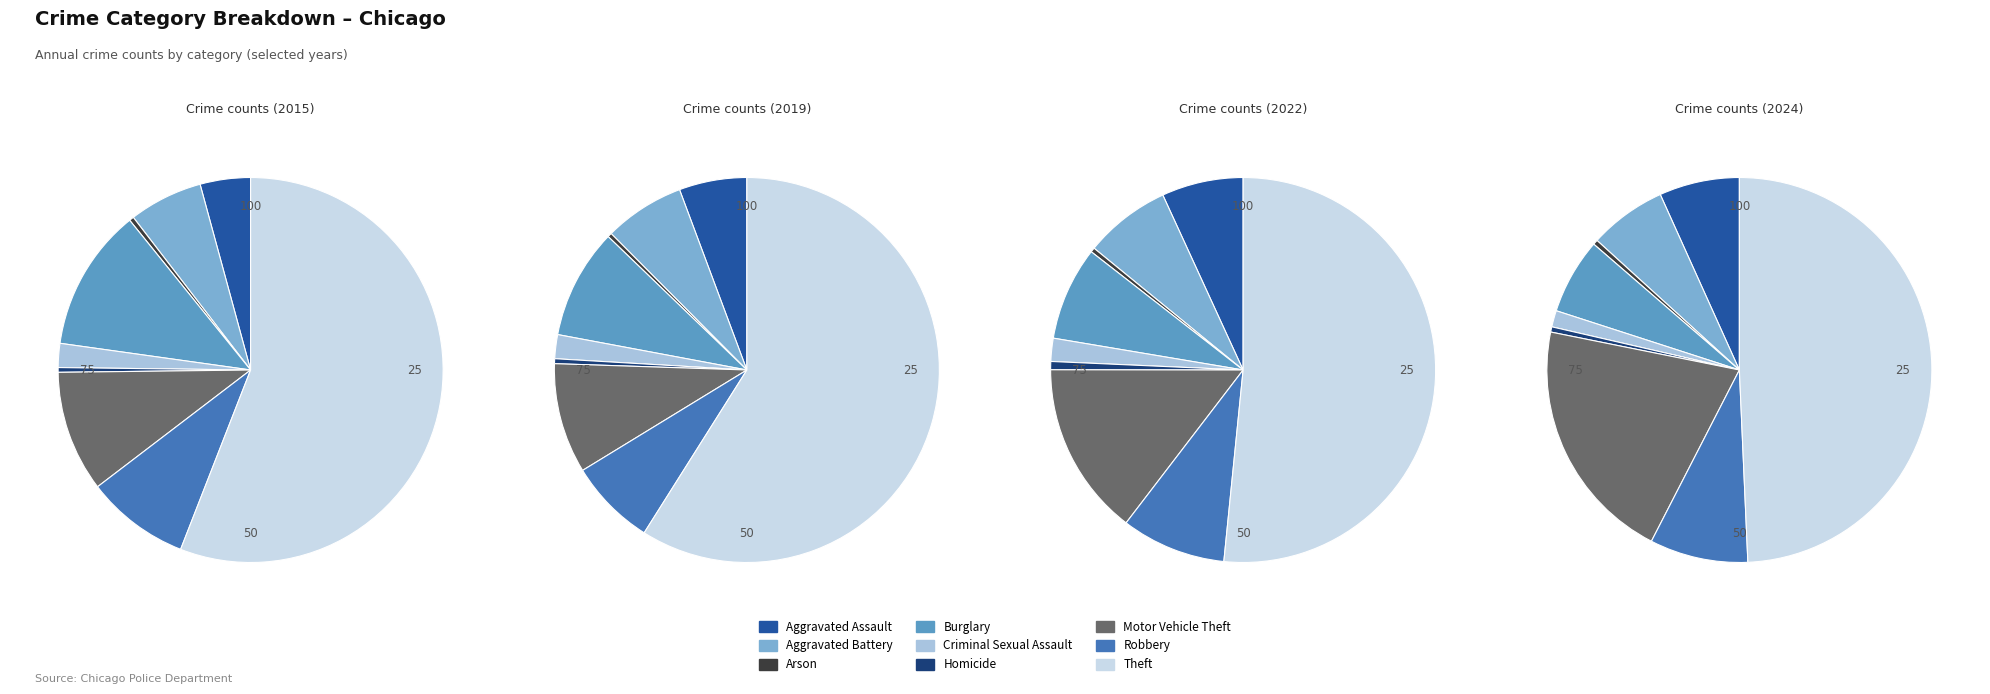

To the nearest percent, what is the combined percentage of Theft and Burglary?

56%